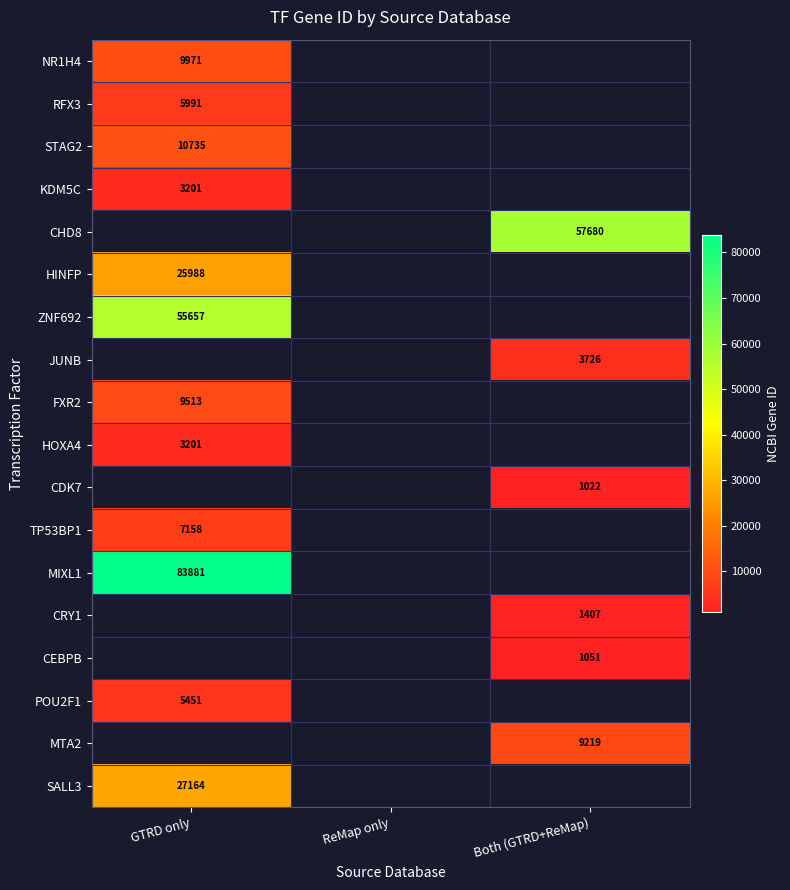

What is the spread (max minus min) of values at GTRD only?

80680.0